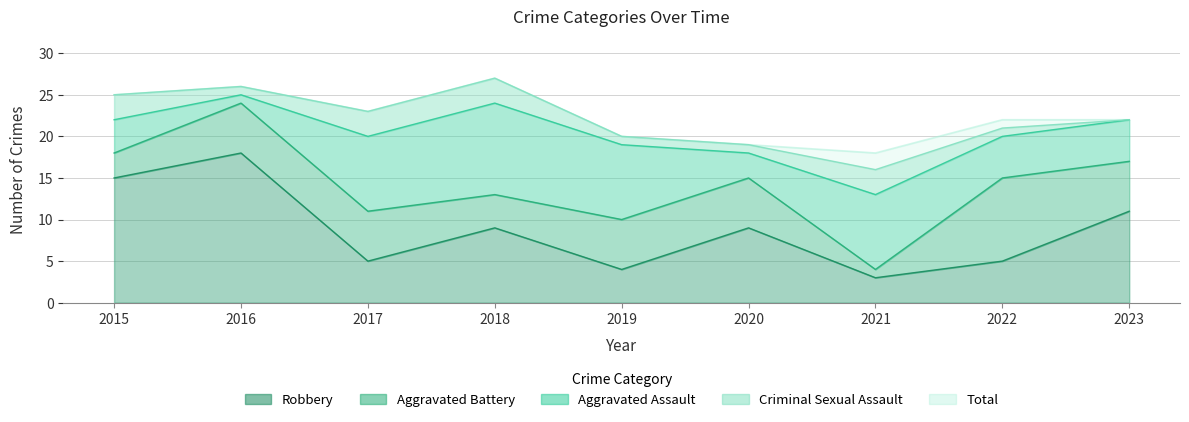

What is the value of the Robbery point at the 4th from the left?

9